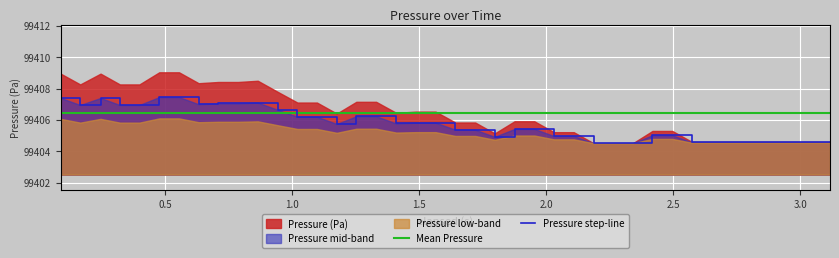

What is the change in value from 1.02 to 1.487?

-0.4